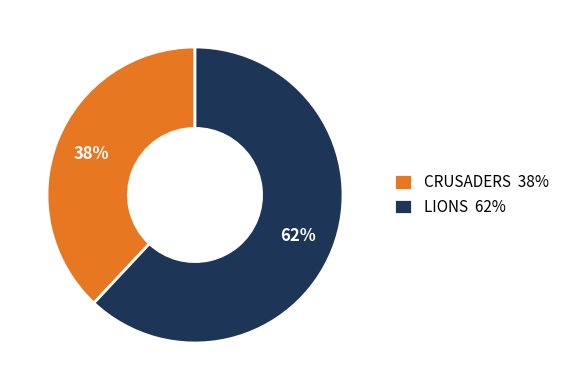

Between LIONS 62% and CRUSADERS 38%, which is larger?

LIONS 62%